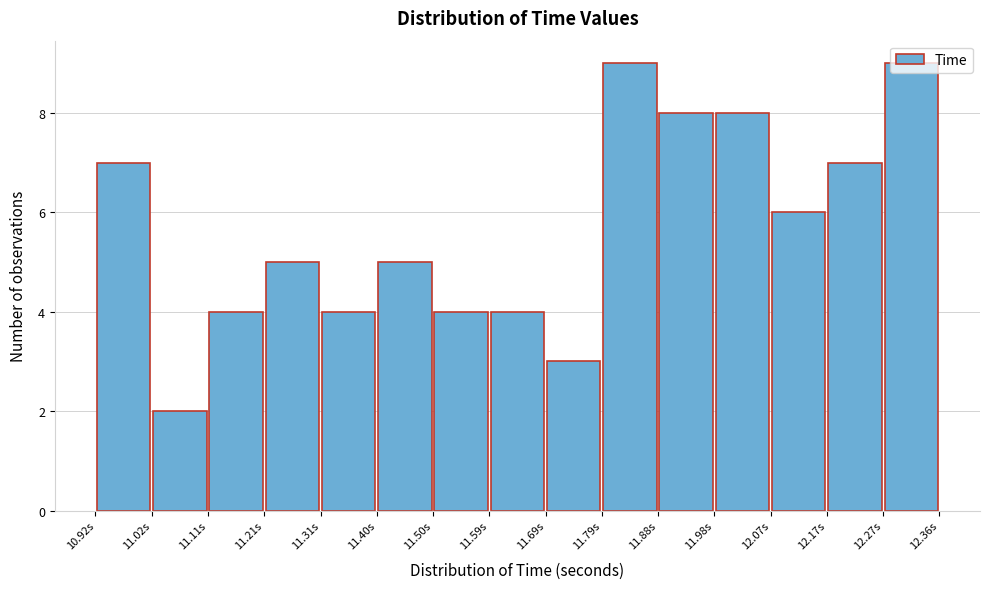

Reading left to right, transcribe this chart: for each bar, give the range it covers on the x-axis and its height. Neither the bar edges nor the heights are printed on the chart, so give them approximately, as read against the axes.

10.92 to 11.02: 7
11.02 to 11.11: 2
11.11 to 11.21: 4
11.21 to 11.31: 5
11.31 to 11.40: 4
11.40 to 11.50: 5
11.50 to 11.59: 4
11.59 to 11.69: 4
11.69 to 11.79: 3
11.79 to 11.88: 9
11.88 to 11.98: 8
11.98 to 12.07: 8
12.07 to 12.17: 6
12.17 to 12.27: 7
12.27 to 12.36: 9